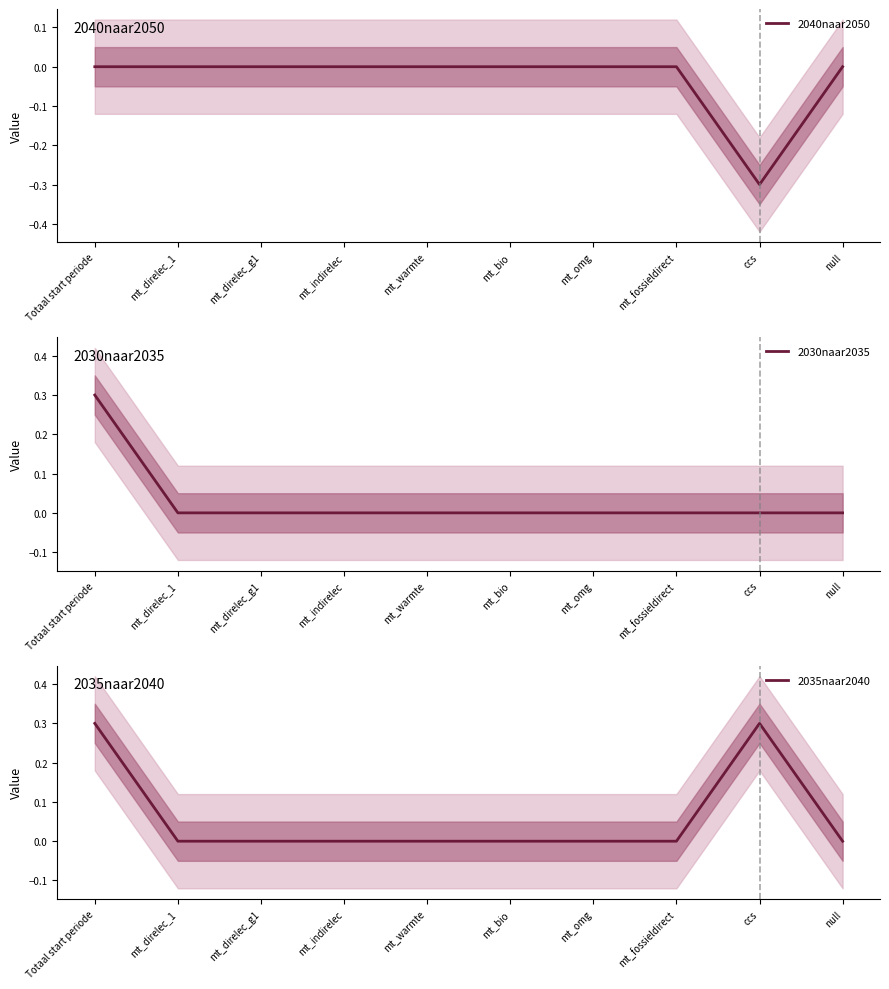

True or false: 2035naar2040 has a value of 0.0 at mt_warmte.

True